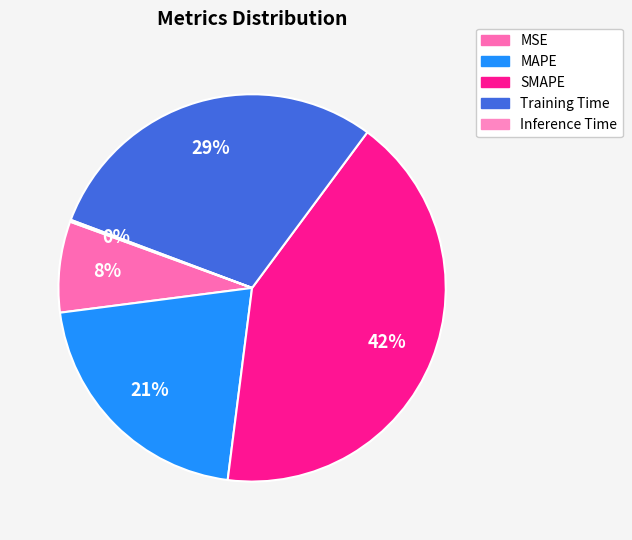

Which category has the biggest portion of the pie?

SMAPE